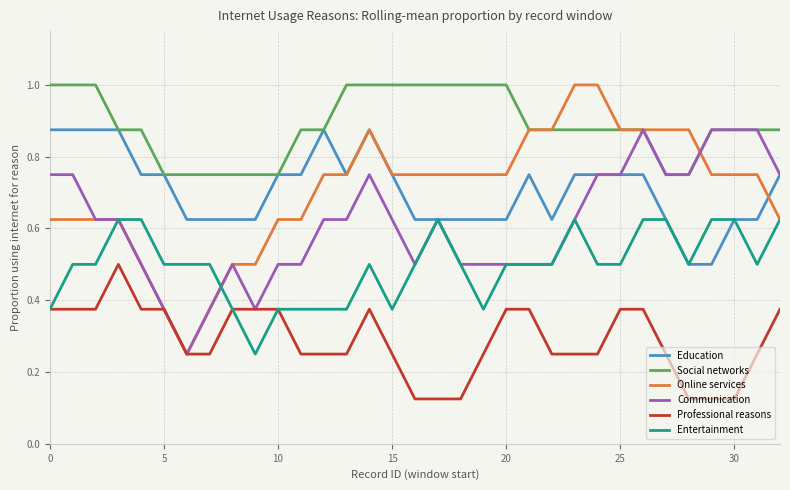

What is the greatest value displayed?

1.0